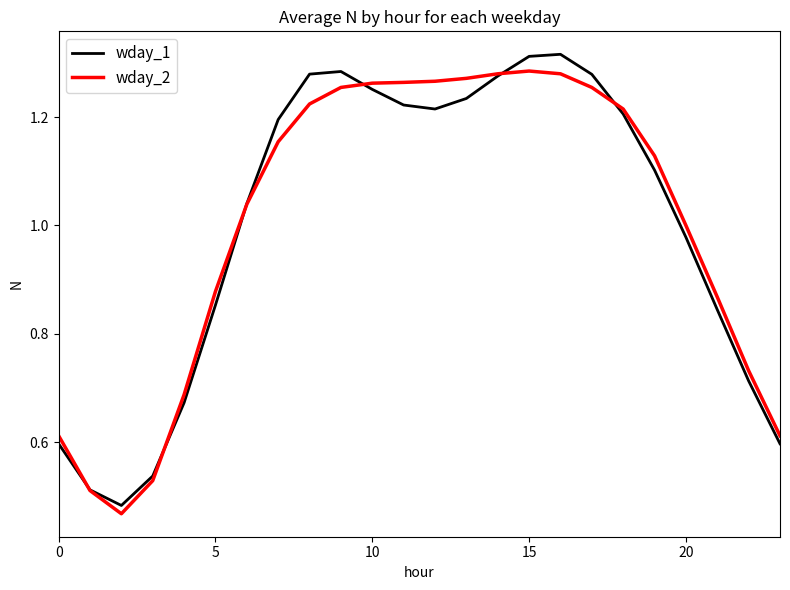

Does the chart display data point markers on the line(s)?

No